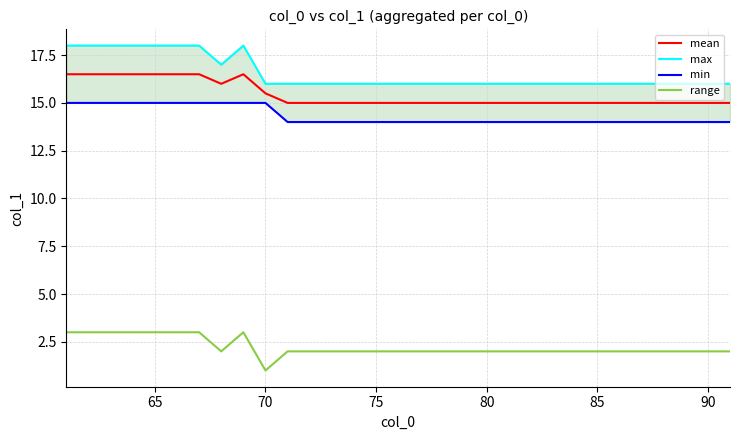

True or false: min has more than 1 interior local peaks.

False